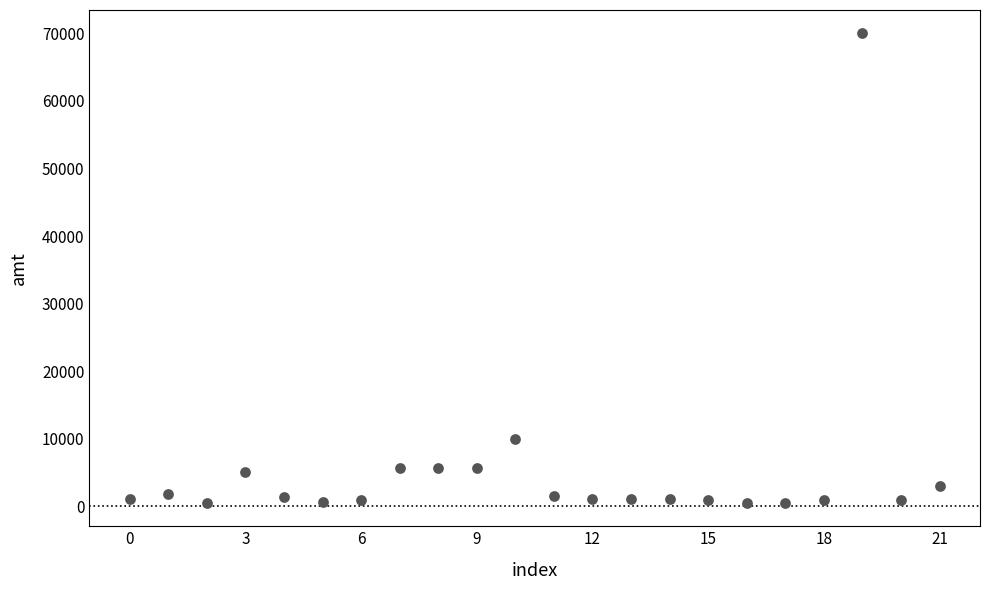

What Y value in the scatter plot is closest to 35250?

10000.0